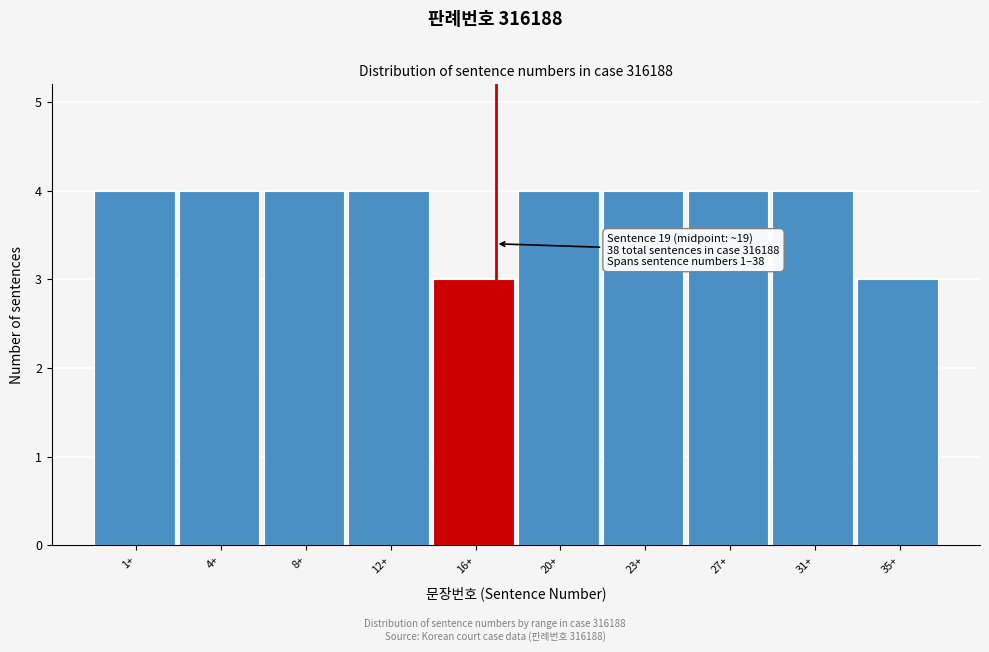

Reading right to left, what are all the values shown in this chart?

3	4	4	4	4	3	4	4	4	4